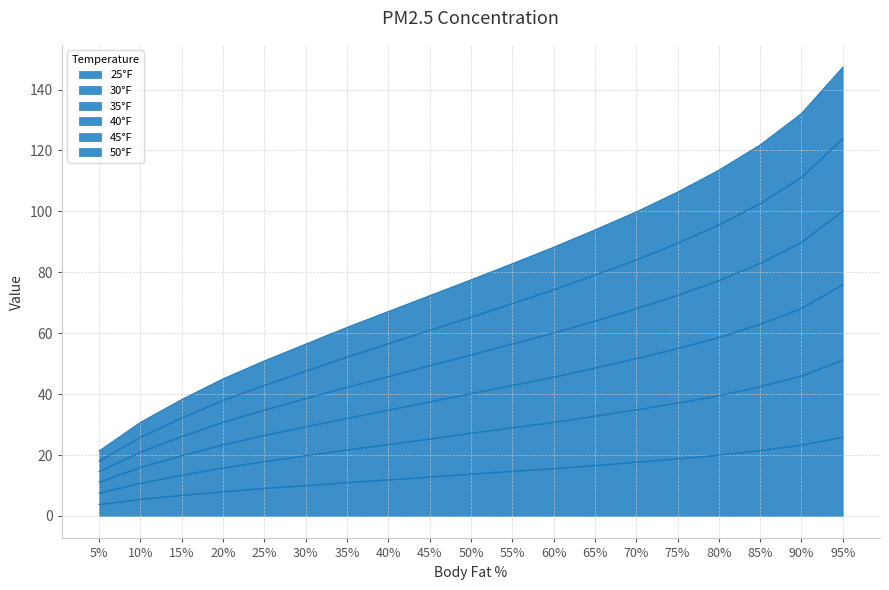

List the labels in order of 45°F value, smallest first.

5%, 10%, 15%, 20%, 25%, 30%, 35%, 40%, 45%, 50%, 55%, 60%, 65%, 70%, 75%, 80%, 85%, 90%, 95%